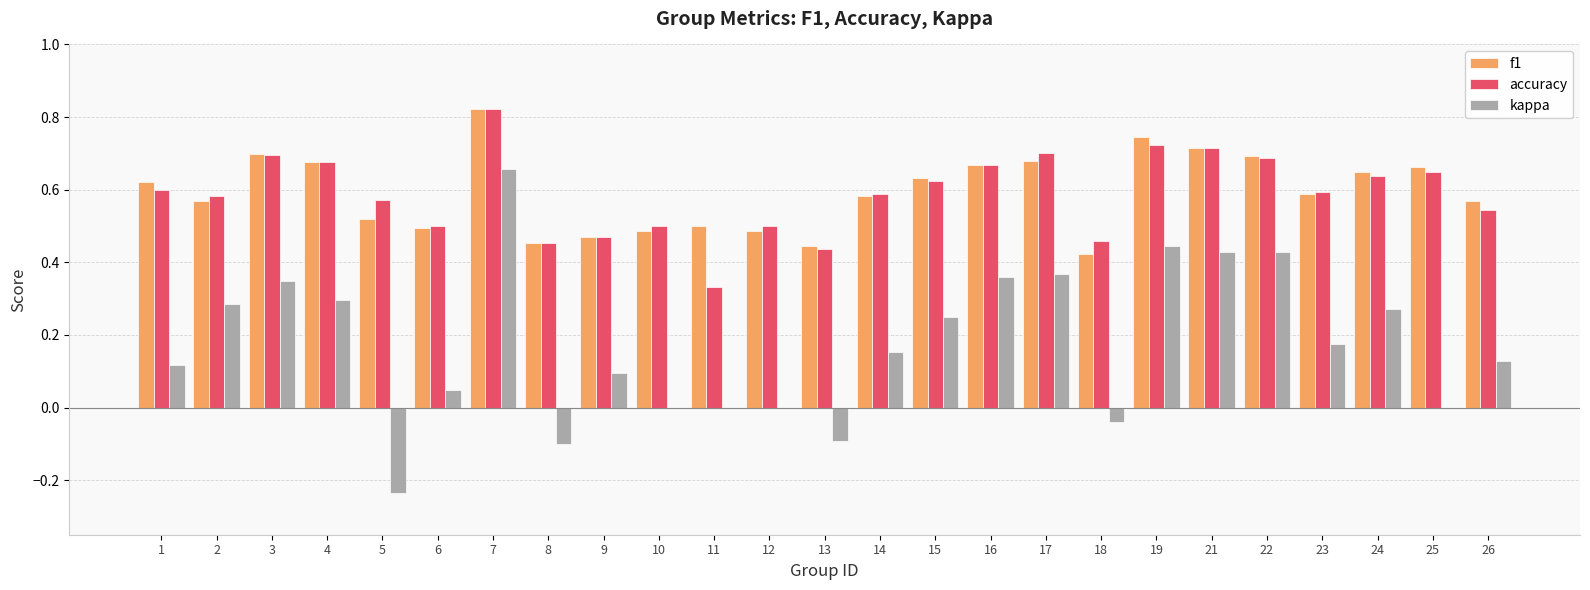

Are the bars horizontal?

No